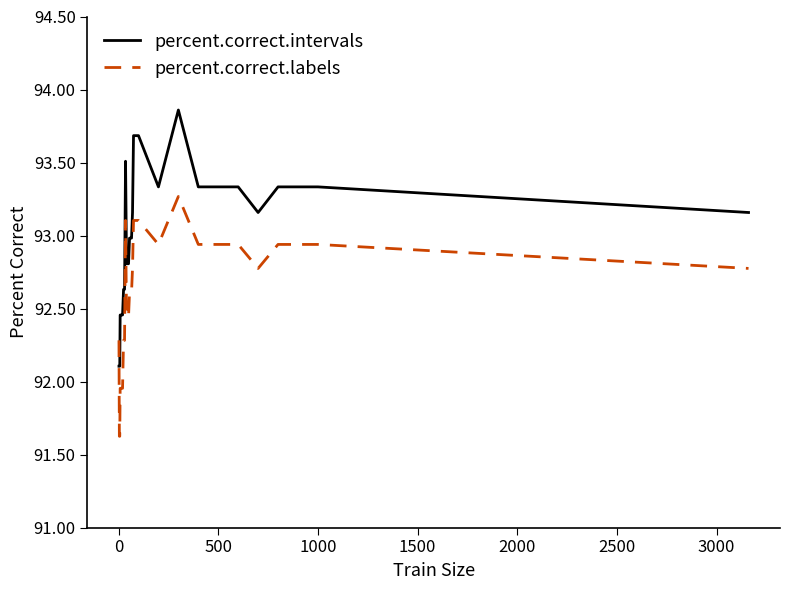

Does the chart have visible grid lines?

No